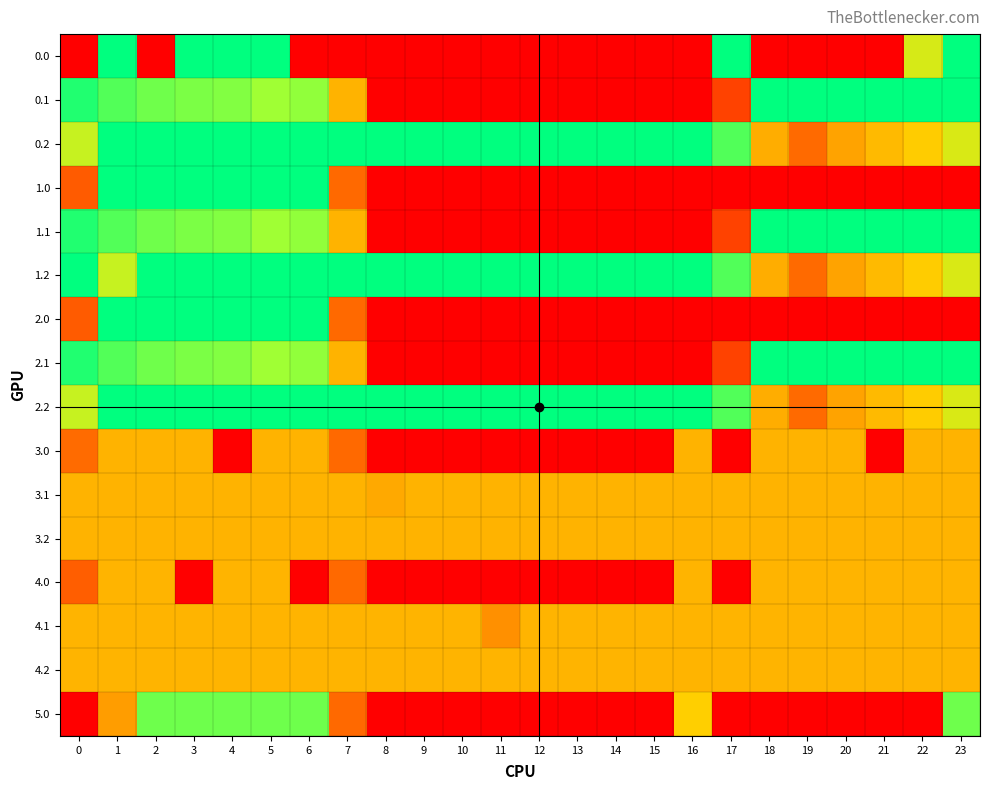

Reading left to right, list all the values displayed in this chart.

0.0: 0=0.0	1=400.0	2=0.0	3=400.0	4=400.0	5=400.0	6=0.0	7=0.0	8=0.0	9=0.0	10=0.0	11=0.0	12=0.0	13=0.0	14=0.0	15=0.0	16=0.0	17=400.0	18=0.0	19=0.0	20=0.0	21=0.0	22=289.1	23=400.0
0.1: 0=384.6	1=361.1	2=347.9	3=342.7	4=339.6	5=325.7	6=332.2	7=217.1	8=0.0	9=0.0	10=0.0	11=0.0	12=0.0	13=0.0	14=0.0	15=0.0	16=0.0	17=115.4	18=400.0	19=400.0	20=400.0	21=400.0	22=400.0	23=399.4
0.2: 0=301.0	1=400.0	2=400.0	3=400.0	4=400.0	5=400.0	6=400.0	7=400.0	8=400.0	9=400.0	10=400.0	11=400.0	12=400.0	13=400.0	14=400.0	15=400.0	16=400.0	17=362.4	18=210.0	19=151.0	20=199.2	21=226.4	22=247.4	23=287.5
1.0: 0=139.0	1=400.0	2=400.0	3=400.0	4=400.0	5=400.0	6=400.0	7=150.1	8=0.0	9=0.0	10=0.0	11=0.0	12=0.0	13=0.0	14=0.0	15=0.0	16=0.0	17=0.0	18=0.0	19=0.0	20=0.0	21=0.0	22=0.0	23=0.0
1.1: 0=384.6	1=361.1	2=347.9	3=342.7	4=339.6	5=325.7	6=332.2	7=217.1	8=0.0	9=0.0	10=0.0	11=0.0	12=0.0	13=0.0	14=0.0	15=0.0	16=0.0	17=115.4	18=400.0	19=400.0	20=400.0	21=400.0	22=400.0	23=399.4
1.2: 0=400.0	1=301.0	2=400.0	3=400.0	4=400.0	5=400.0	6=400.0	7=400.0	8=400.0	9=400.0	10=400.0	11=400.0	12=400.0	13=400.0	14=400.0	15=400.0	16=400.0	17=362.4	18=210.0	19=151.0	20=199.2	21=226.4	22=247.4	23=287.5
2.0: 0=139.0	1=400.0	2=400.0	3=400.0	4=400.0	5=400.0	6=400.0	7=150.1	8=0.0	9=0.0	10=0.0	11=0.0	12=0.0	13=0.0	14=0.0	15=0.0	16=0.0	17=0.0	18=0.0	19=0.0	20=0.0	21=0.0	22=0.0	23=0.0
2.1: 0=384.6	1=361.1	2=347.9	3=342.7	4=339.6	5=325.7	6=332.2	7=217.1	8=0.0	9=0.0	10=0.0	11=0.0	12=0.0	13=0.0	14=0.0	15=0.0	16=0.0	17=115.4	18=400.0	19=400.0	20=400.0	21=400.0	22=400.0	23=399.4
2.2: 0=301.0	1=400.0	2=400.0	3=400.0	4=400.0	5=400.0	6=400.0	7=400.0	8=400.0	9=400.0	10=400.0	11=400.0	12=400.0	13=400.0	14=400.0	15=400.0	16=400.0	17=362.4	18=210.0	19=151.0	20=199.2	21=226.4	22=247.4	23=287.5
3.0: 0=152.0	1=217.0	2=217.0	3=217.0	4=0.0	5=217.0	6=217.0	7=150.1	8=0.0	9=0.0	10=0.0	11=0.0	12=0.0	13=0.0	14=0.0	15=0.0	16=217.0	17=0.0	18=217.0	19=217.0	20=217.0	21=0.0	22=217.0	23=217.0
3.1: 0=217.0	1=217.0	2=217.0	3=217.0	4=217.0	5=217.0	6=217.0	7=217.0	8=205.6	9=217.0	10=217.0	11=217.0	12=217.0	13=217.0	14=217.0	15=217.0	16=217.0	17=217.0	18=217.0	19=217.0	20=217.0	21=217.0	22=217.0	23=217.0
3.2: 0=217.0	1=217.0	2=217.0	3=217.0	4=217.0	5=217.0	6=217.0	7=217.0	8=217.0	9=217.0	10=217.0	11=217.0	12=217.0	13=217.0	14=217.0	15=217.0	16=217.0	17=217.0	18=217.0	19=217.0	20=217.0	21=217.0	22=217.0	23=217.0
4.0: 0=141.0	1=218.0	2=218.0	3=0.0	4=218.0	5=218.0	6=0.0	7=150.1	8=0.0	9=0.0	10=0.0	11=0.0	12=0.0	13=0.0	14=0.0	15=0.0	16=218.0	17=0.0	18=218.0	19=218.0	20=218.0	21=218.0	22=218.0	23=218.0
4.1: 0=218.0	1=218.0	2=218.0	3=218.0	4=218.0	5=218.0	6=218.0	7=217.1	8=218.0	9=218.0	10=218.0	11=183.1	12=218.0	13=218.0	14=218.0	15=218.0	16=218.0	17=218.0	18=218.0	19=218.0	20=218.0	21=218.0	22=218.0	23=218.0
4.2: 0=218.0	1=218.0	2=218.0	3=218.0	4=218.0	5=218.0	6=218.0	7=218.0	8=218.0	9=218.0	10=218.0	11=218.0	12=218.0	13=218.0	14=218.0	15=218.0	16=218.0	17=218.0	18=218.0	19=218.0	20=218.0	21=218.0	22=218.0	23=218.0
5.0: 0=0.0	1=194.1	2=349.0	3=349.0	4=349.0	5=349.0	6=349.0	7=150.1	8=0.0	9=0.0	10=0.0	11=0.0	12=0.0	13=0.0	14=0.0	15=0.0	16=250.9	17=0.0	18=0.0	19=0.0	20=0.0	21=0.0	22=0.0	23=349.0